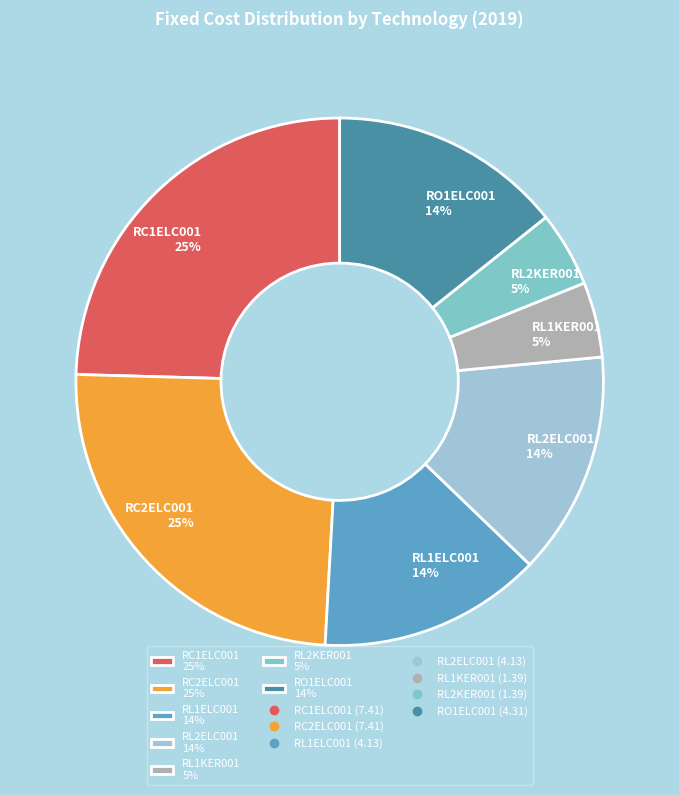

To the nearest percent, what is the difference between the RL1KER001 and RL2ELC001 slice percentages?

9%